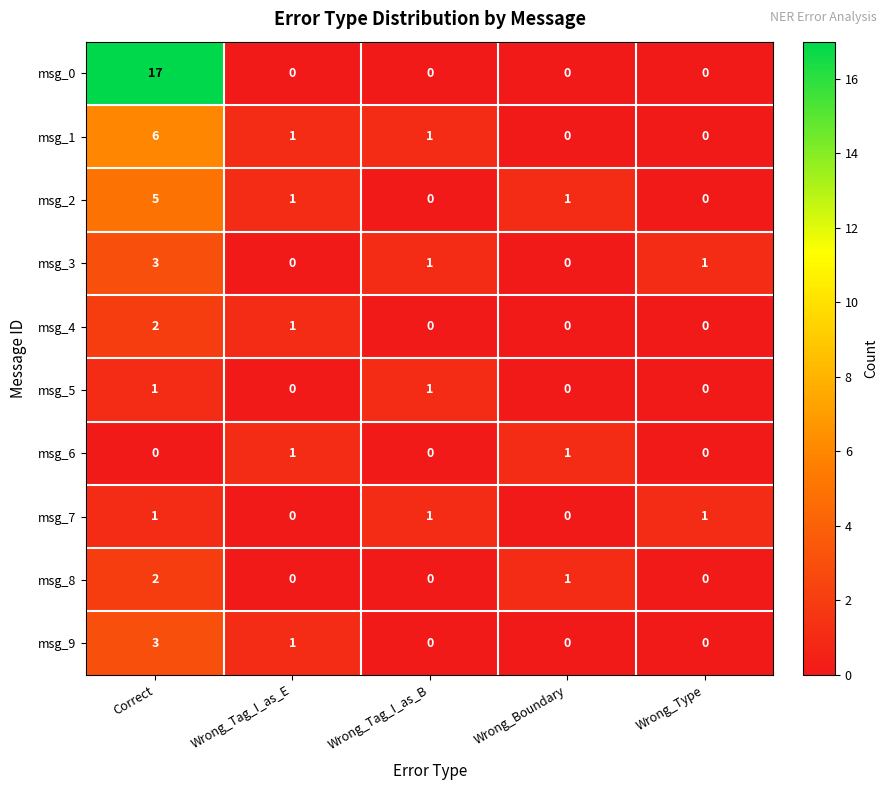

How many positive values does the msg_3 series have?

3